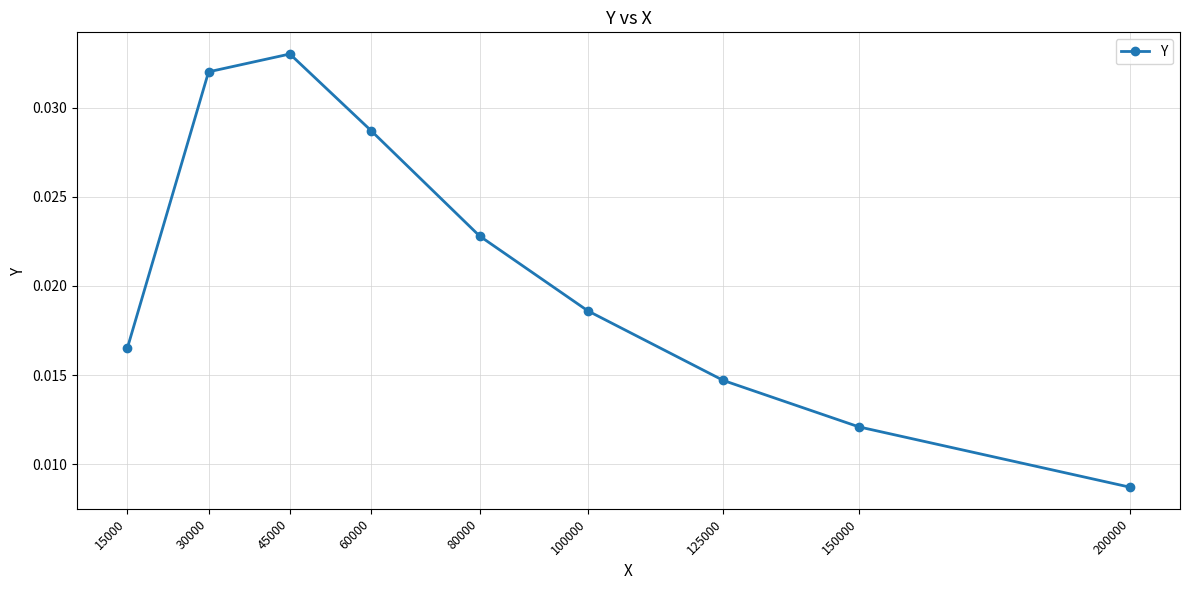

How many points are higher than both their immediate neighbors (excluding endpoints)?

1